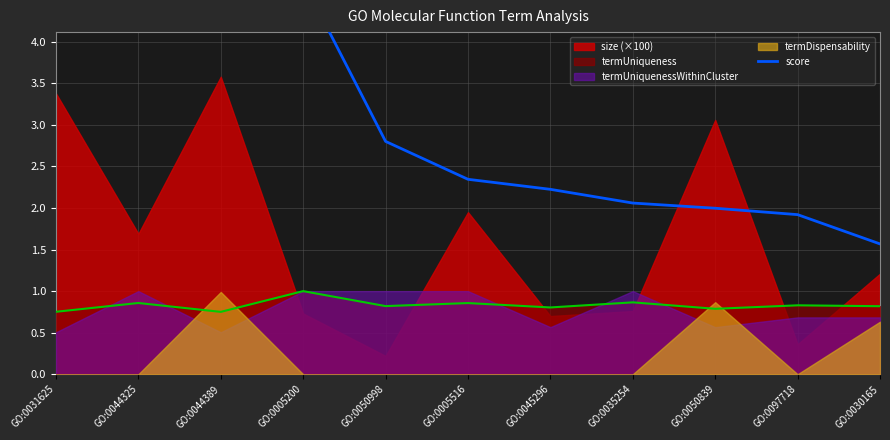

Reading left to right, transcribe all the data shown in this chart.

5.1	4.9	4.8	4.7	2.8	2.3	2.2	2.1	2.0	1.9	1.6